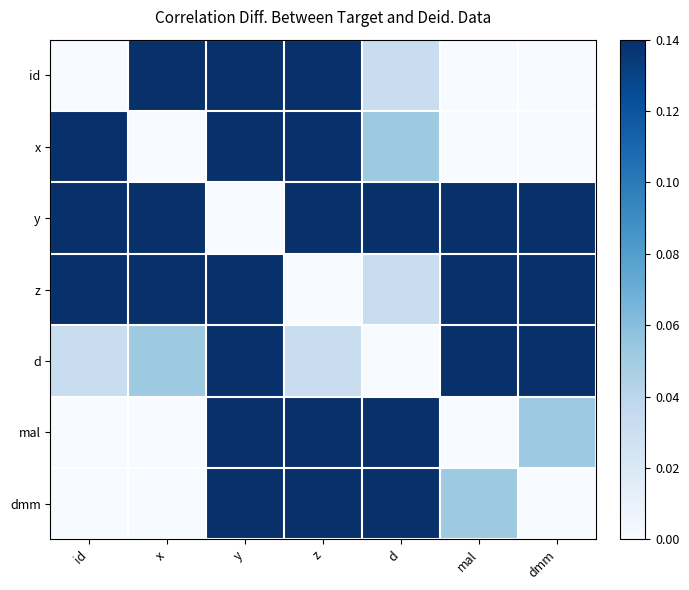

At z, list the series in order from smallest to largest.

z, d, id, x, y, mal, dmm